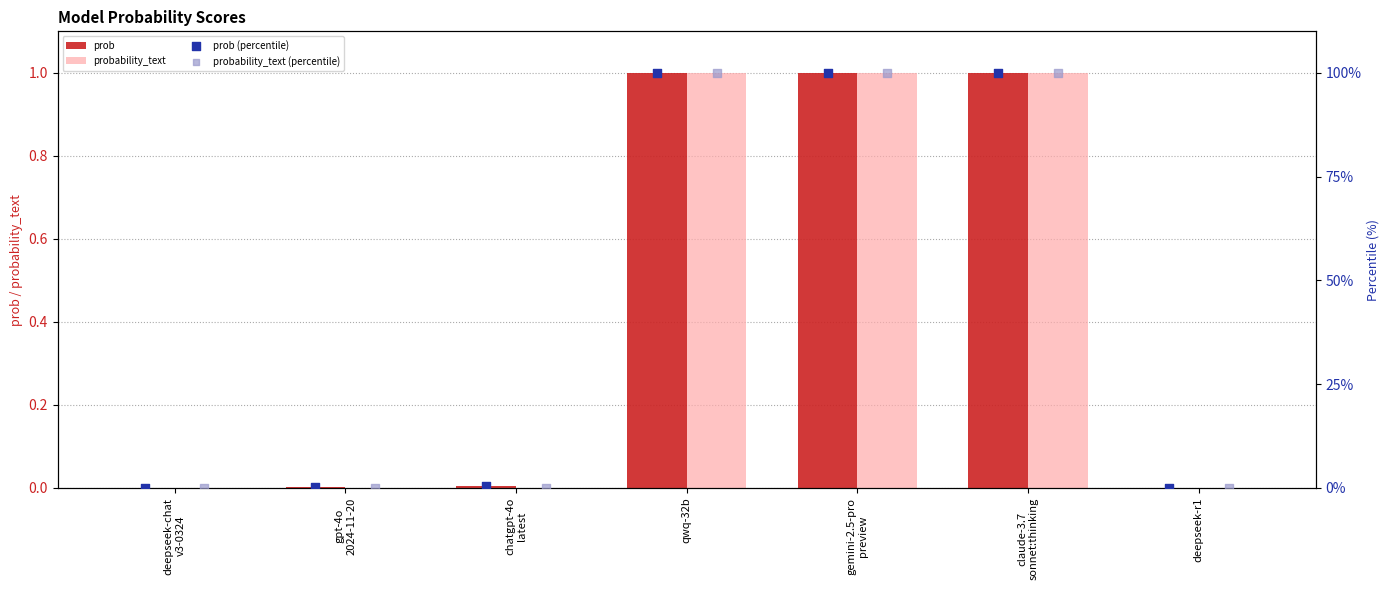

Which series contains the lowest Y value?

prob